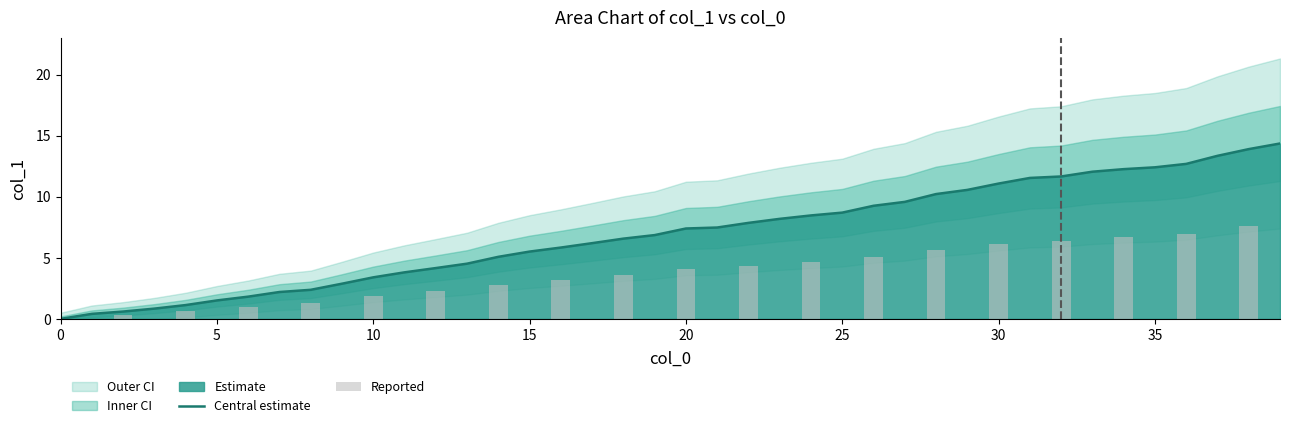

How many data points does each series have?

40